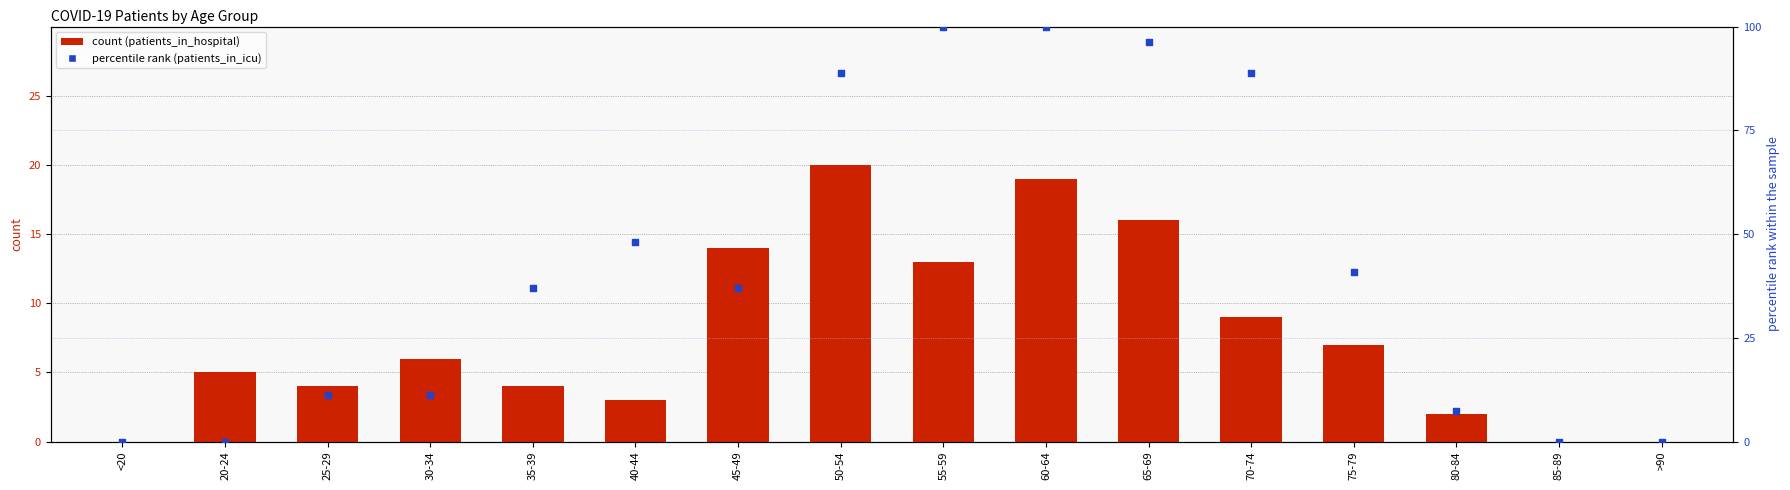

Which series has the largest total across all categories?

patients_in_icu (percentile)